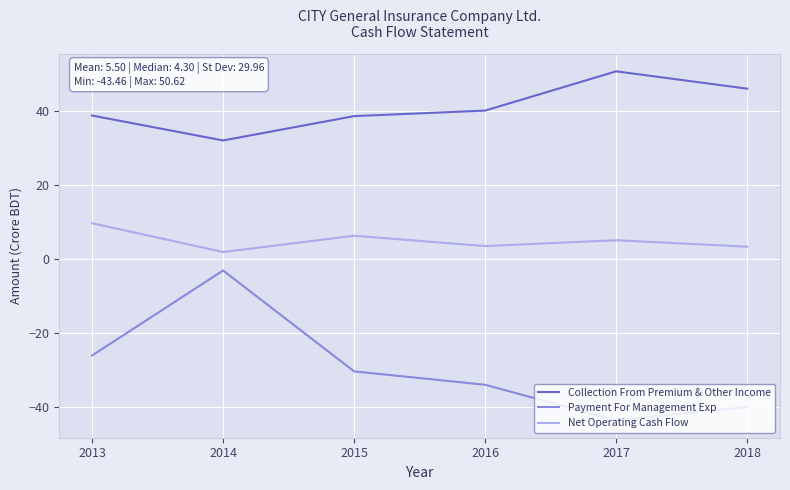

True or false: Net Operating Cash Flow has a value of 5.5 at 2013.

False